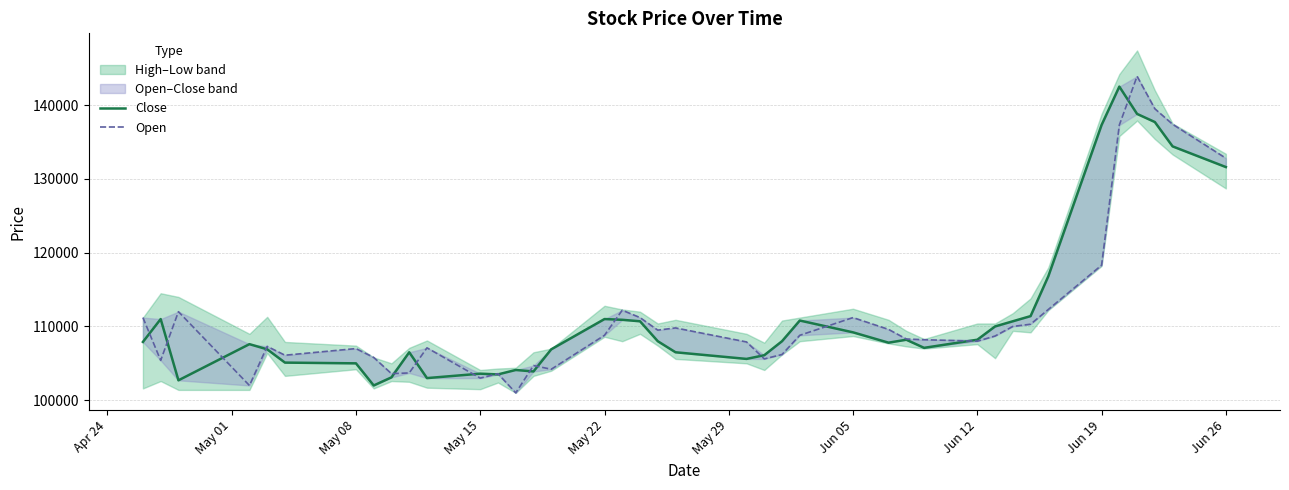

Rank the series by their average value, from highest to lowest.

Close, Open